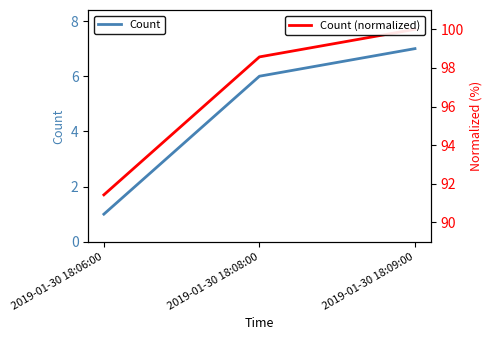

Is it true that Count equals 7.0 at 2019-01-30 18:09:00?

True